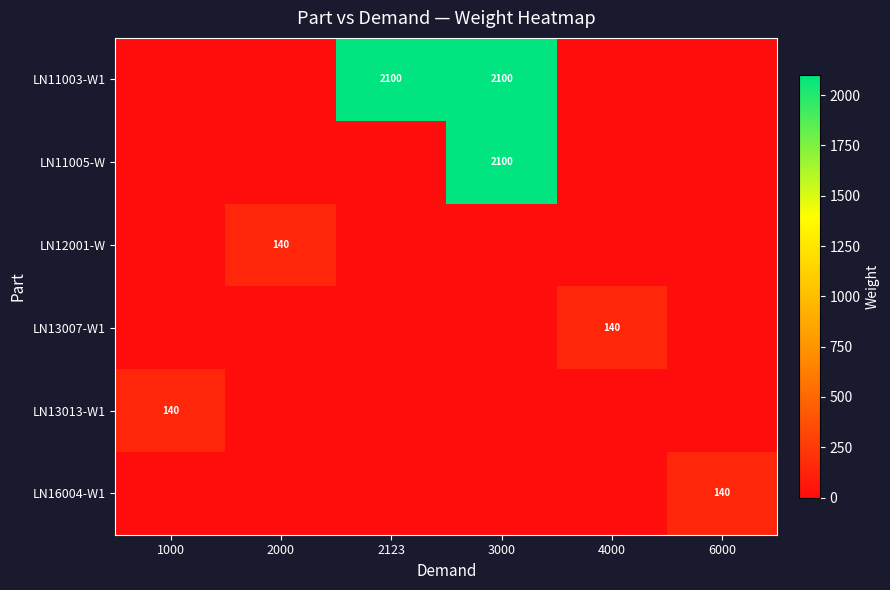

True or false: LN12001-W has a value of 0 at 6000.

True